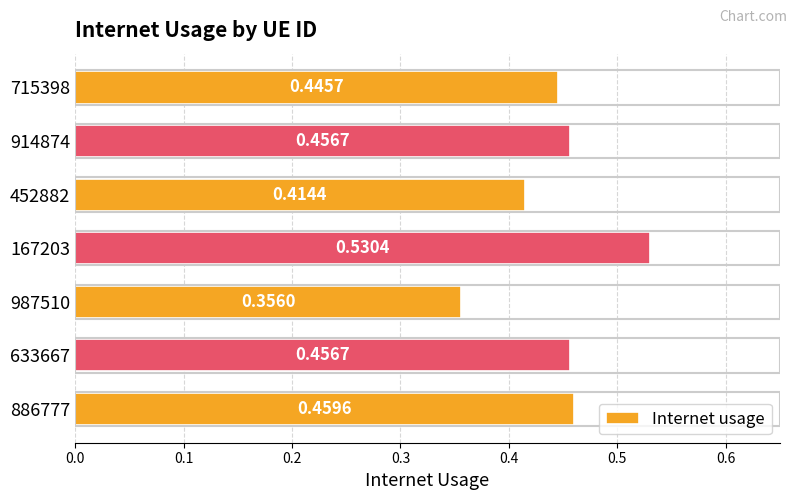

Between 167203 and 886777, which is larger?

167203